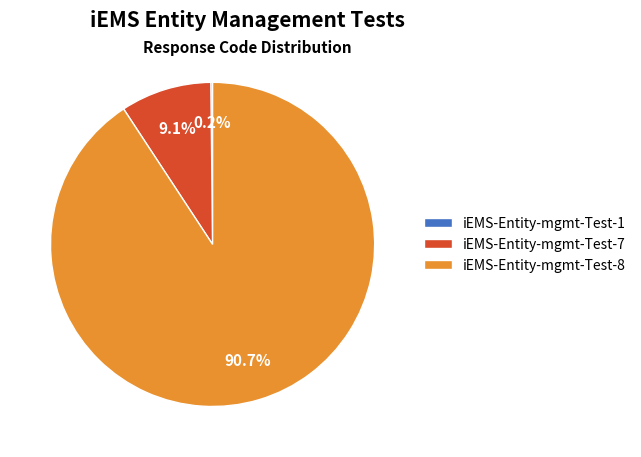

Which category has the biggest portion of the pie?

iEMS-Entity-mgmt-Test-8